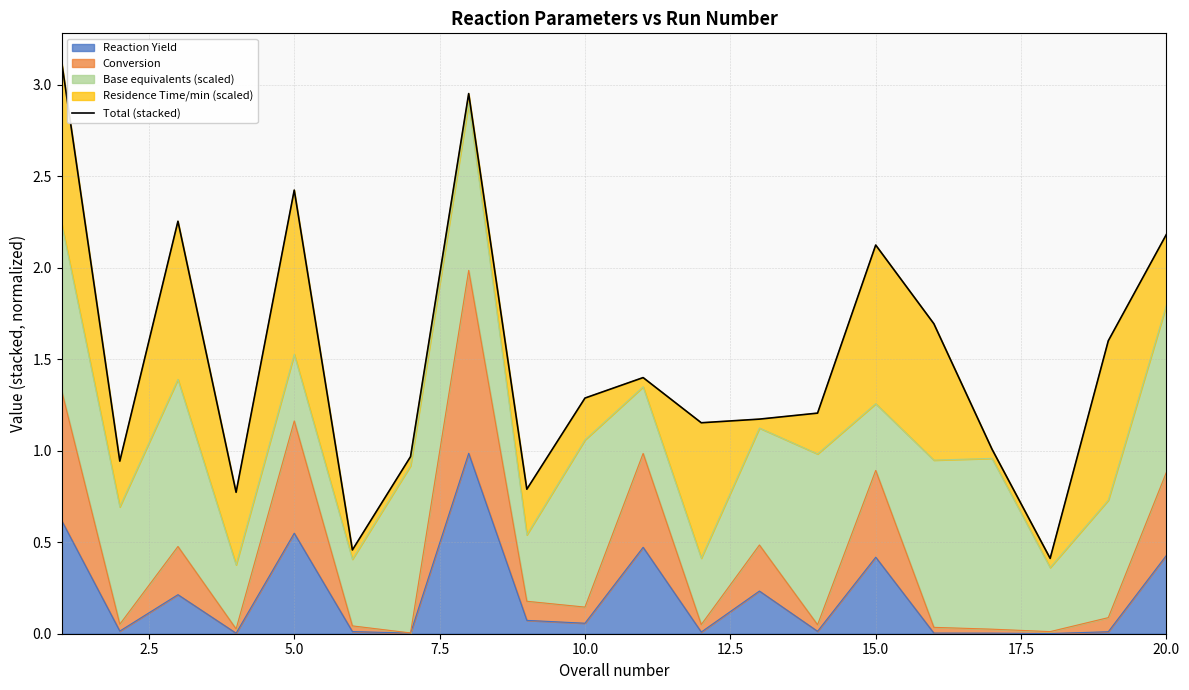

What is the highest value of the Reaction Yield series?

1.0